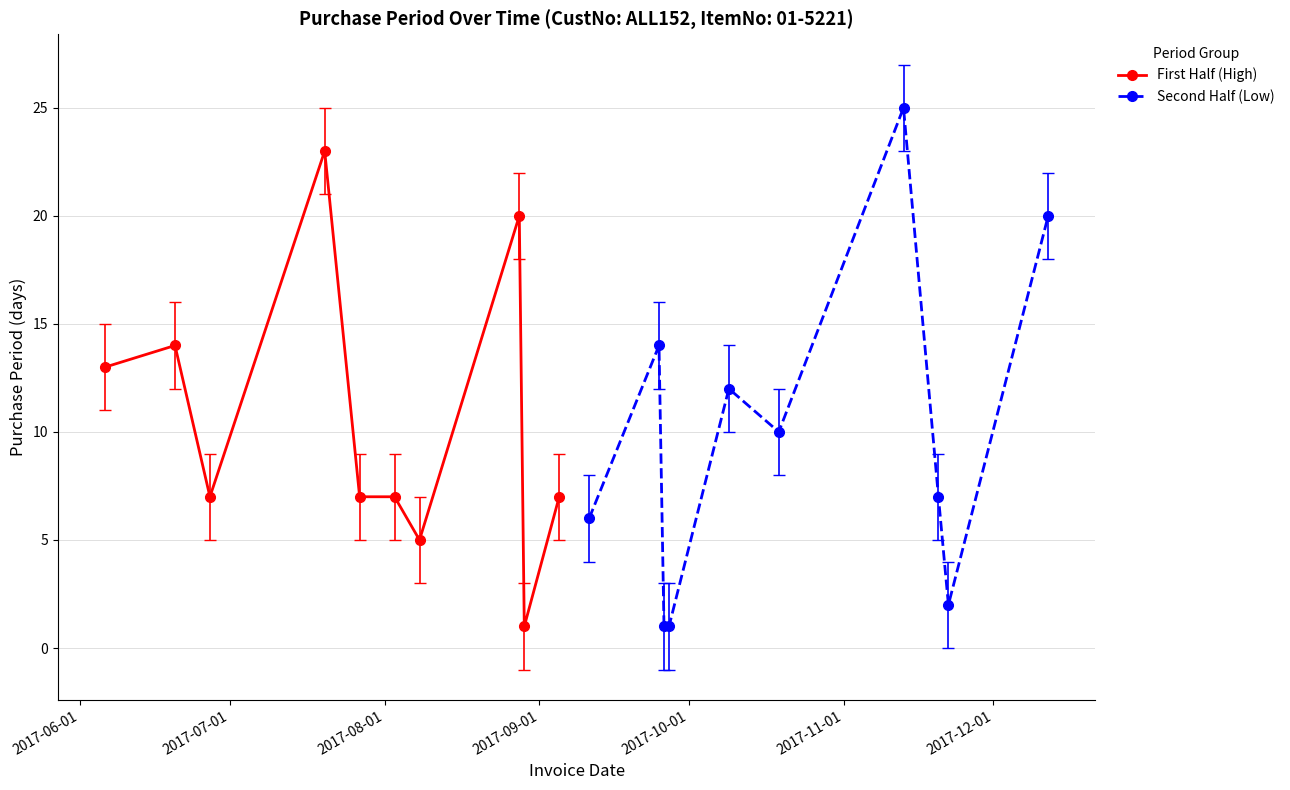

What is the difference between the second highest and second lowest values in the Second Half (Low) series?

19